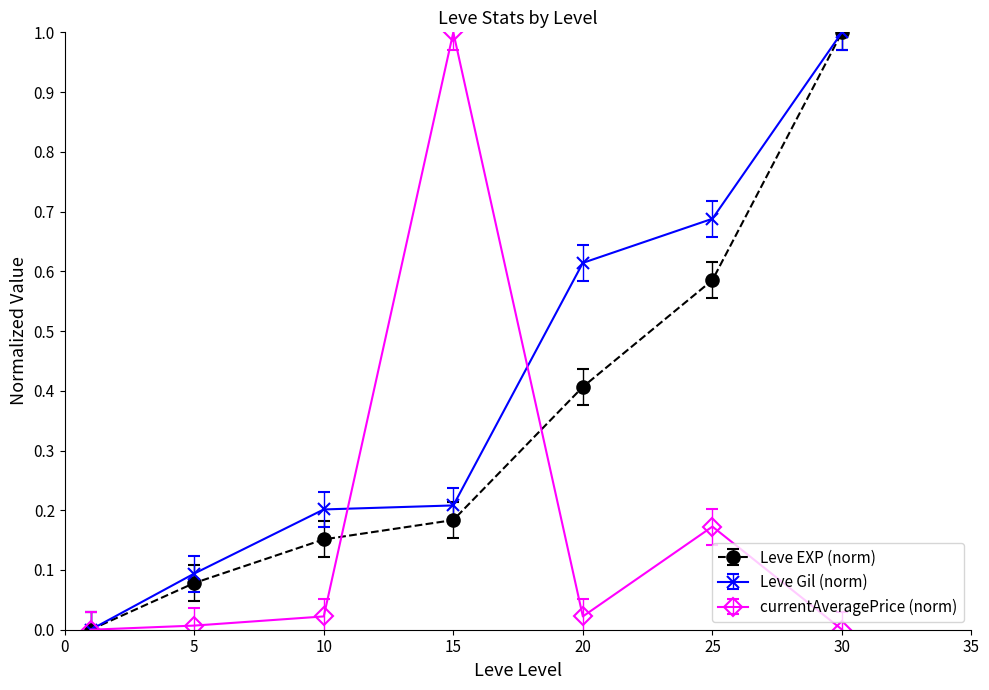

What is the maximum value for Leve EXP (norm)?

1.0